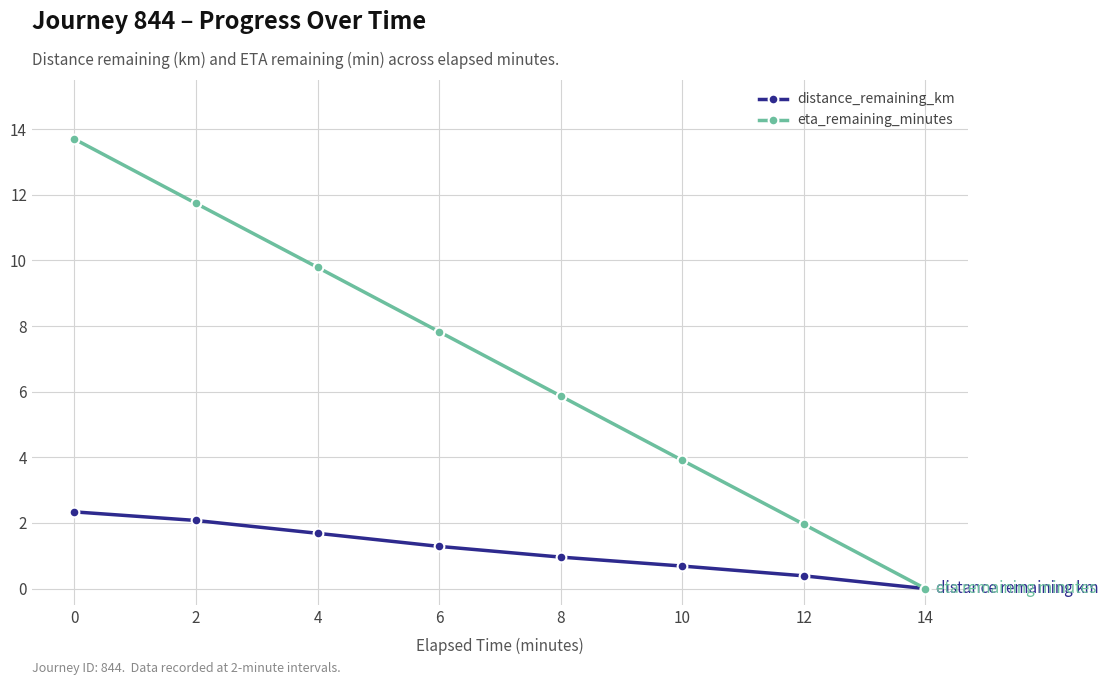

Reading left to right, what are all the values shown in this chart?

distance_remaining_km: 2.3	2.1	1.7	1.3	1.0	0.7	0.4	0.0
eta_remaining_minutes: 13.7	11.7	9.8	7.8	5.9	3.9	2.0	0.0